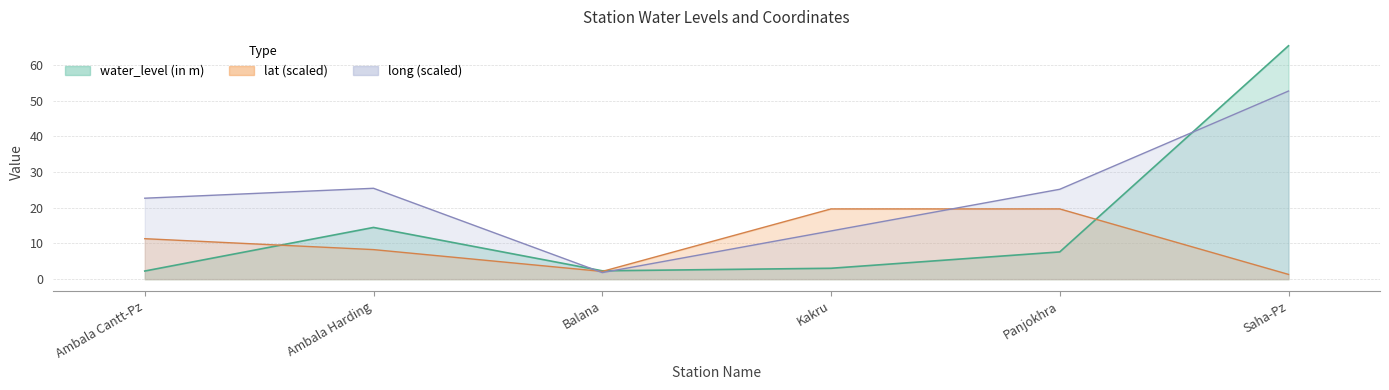

What is the difference between the maximum and minimum values in the water_level (in m) series?

63.1